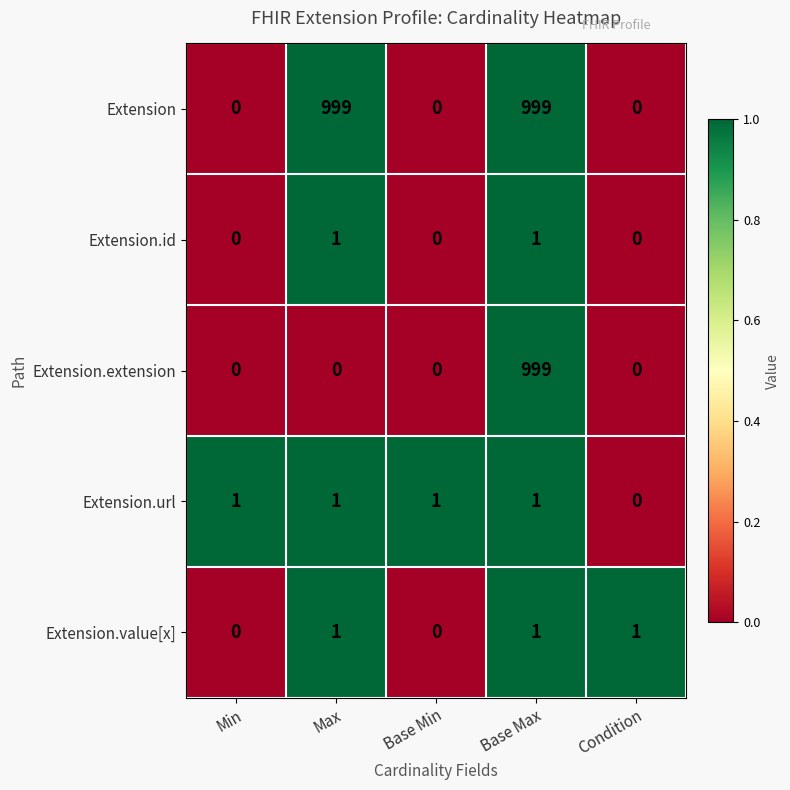

Which series has the largest total across all categories?

Extension